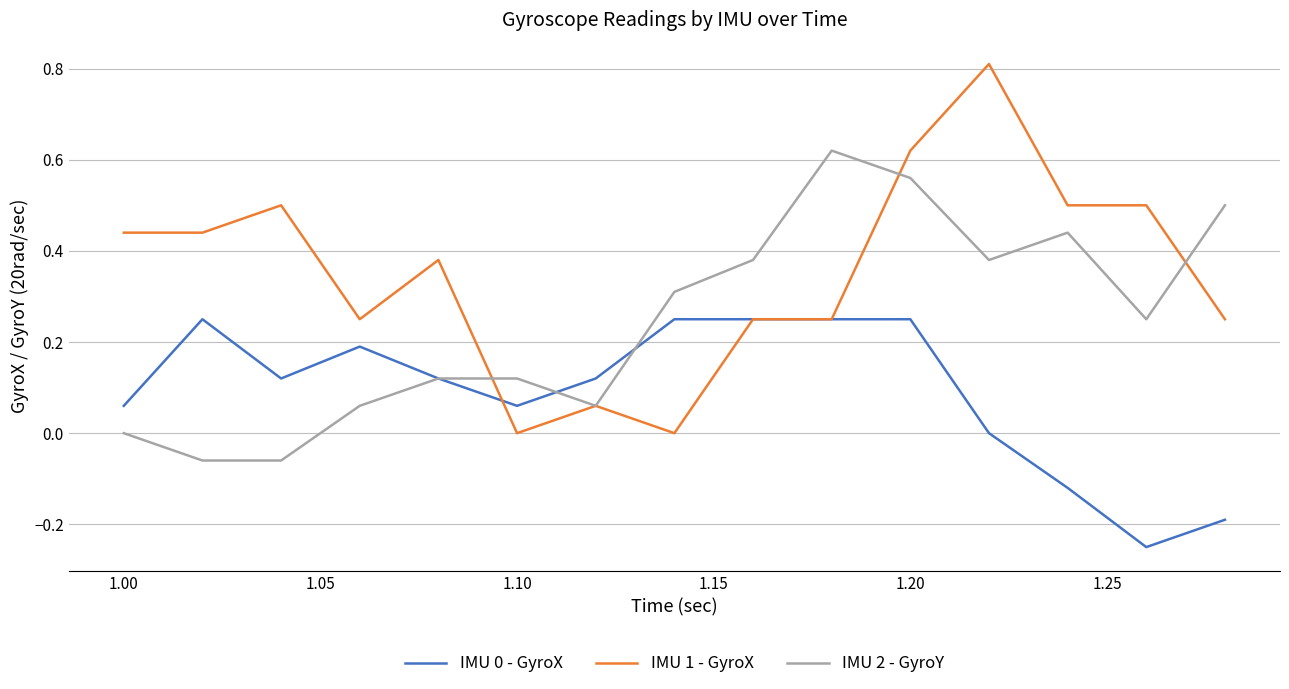

List the series in order of their overall mean, highest first.

IMU 1 - GyroX, IMU 2 - GyroY, IMU 0 - GyroX